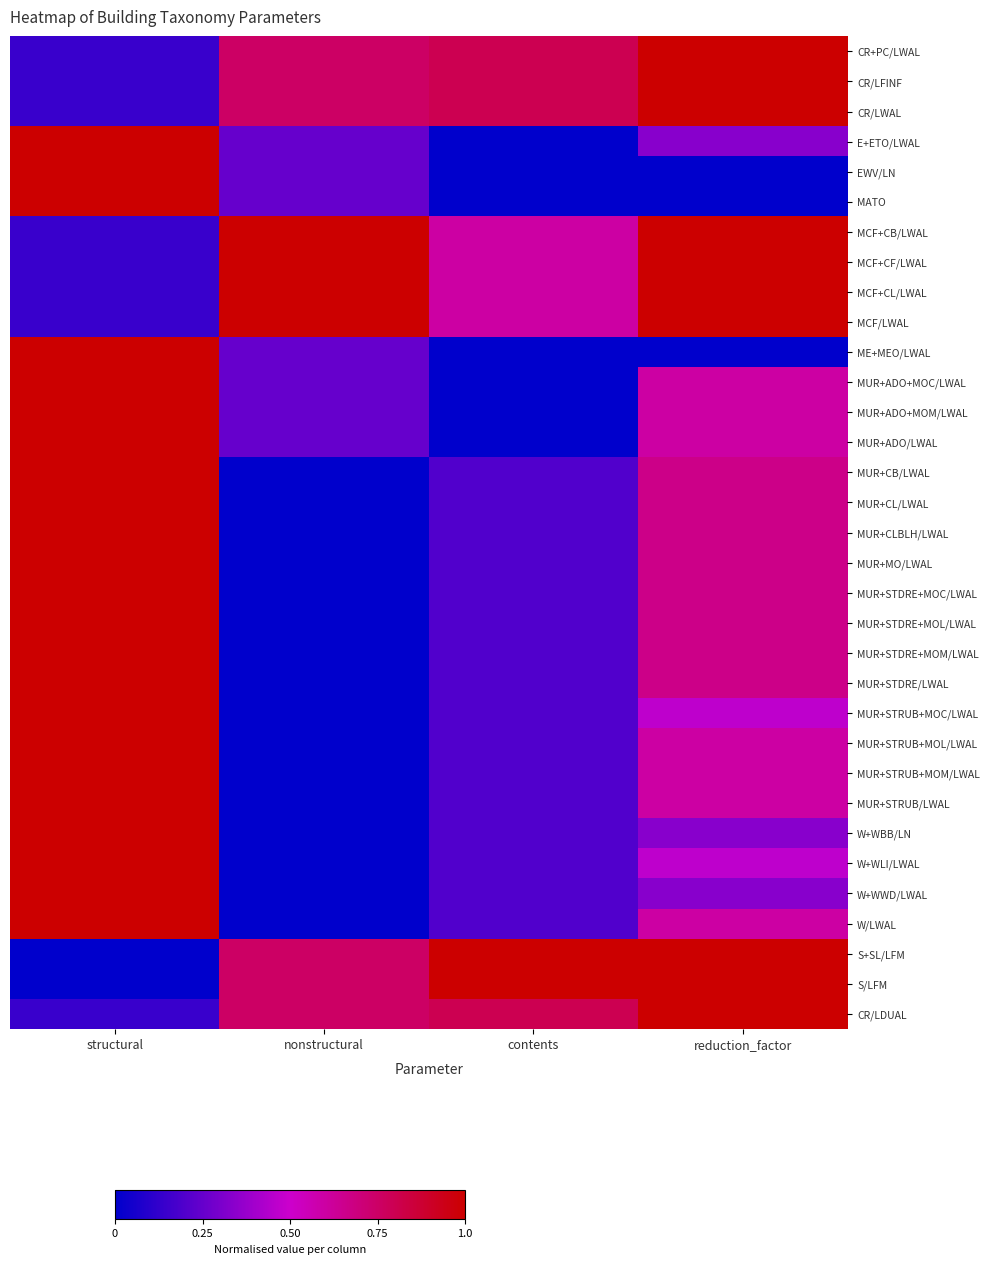

What is the total value across all series at reduction_factor?

21.5